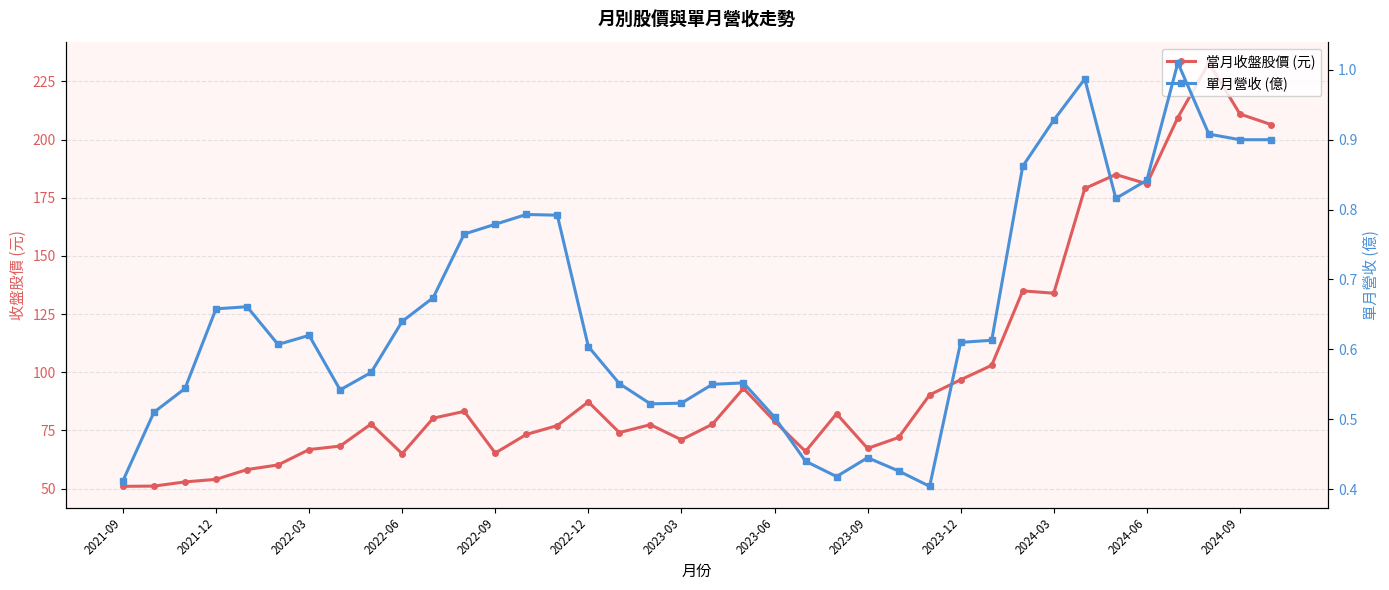

True or false: 單月營收 (億) has more than 1 interior local peaks.

True